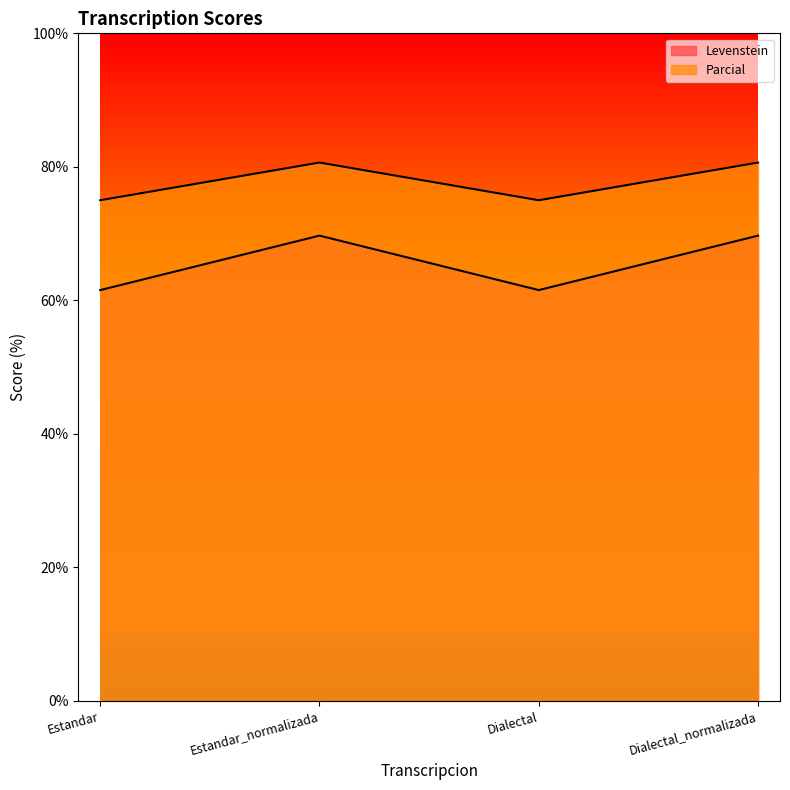

Is it true that Parcial equals 51.4 at Dialectal_normalizada?

False